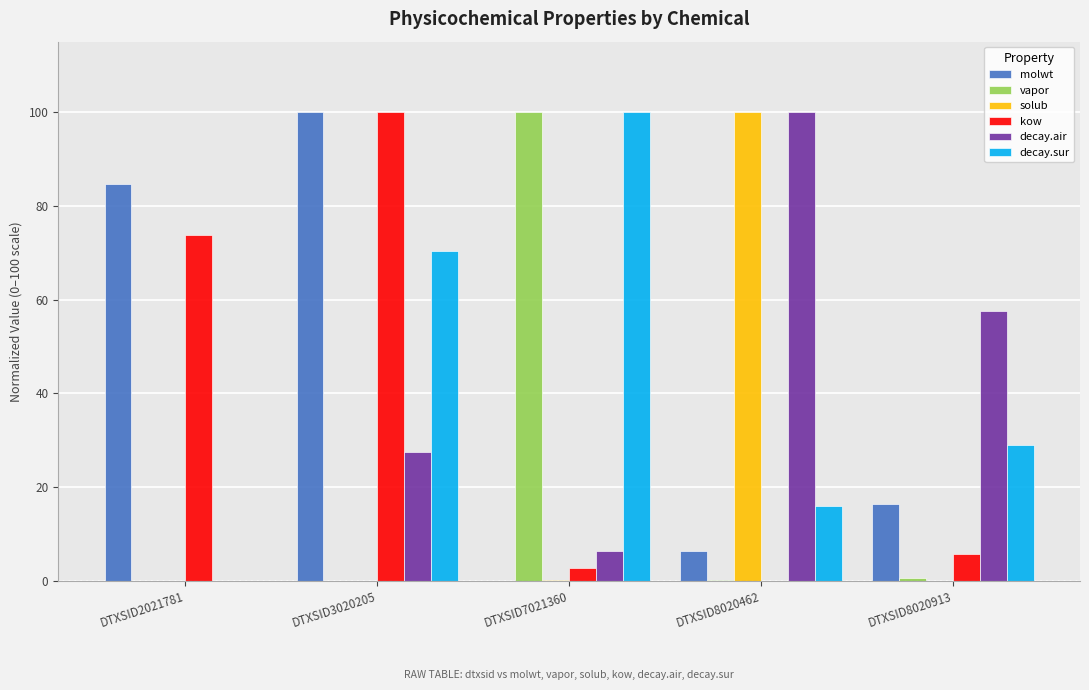

Where does the decay.air series first go above 27?

DTXSID3020205